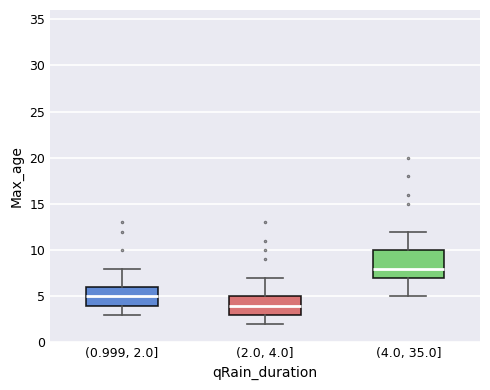

Reading left to right, transcribe this box plot: for each box, give where its median line is, the range the box spans, and where its two whiskers end, as read against the y-axis. The values are not printed on the chart, so give them approximately, as read against the axis.

(0.999, 2.0]: median 5, box 4 to 6, whiskers 3 to 8
(2.0, 4.0]: median 4, box 3 to 5, whiskers 2 to 7
(4.0, 35.0]: median 8, box 7 to 10, whiskers 5 to 12